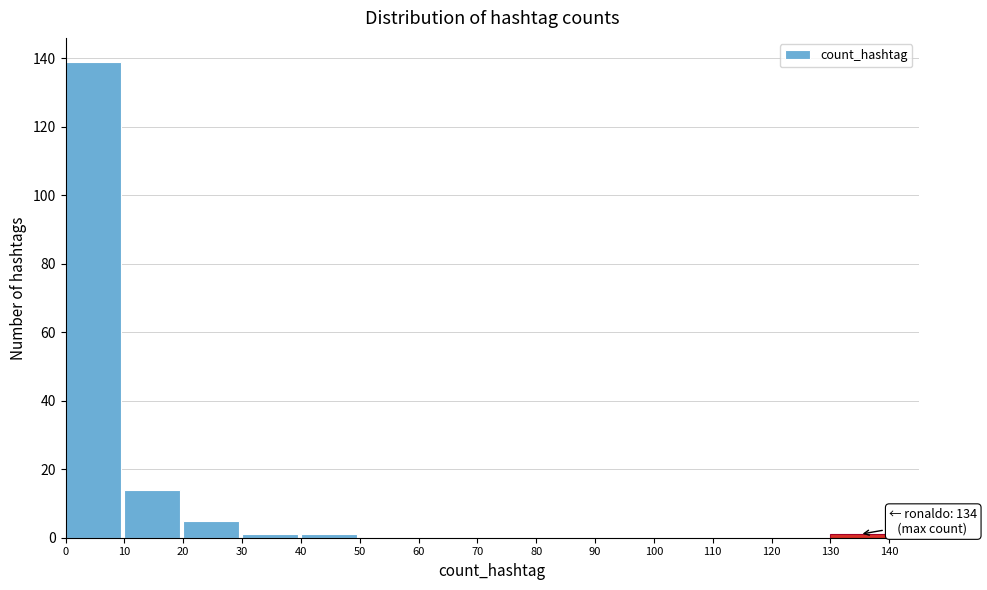

Which range on the x-axis has the tallest bar?

0 to 10